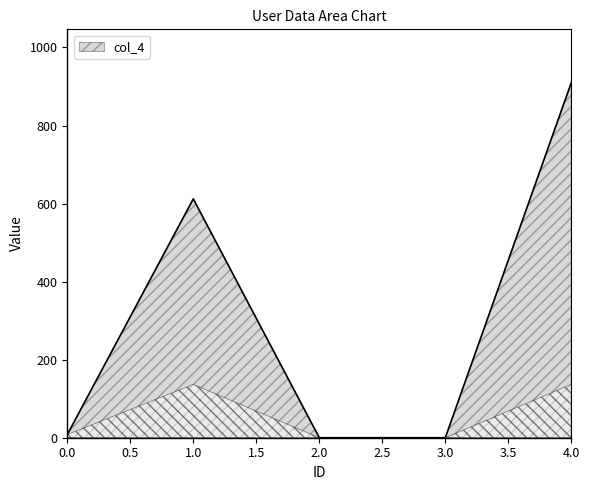

Reading left to right, extract all data points from this chart.

0.0=8	1.0=612	2.0=0	3.0=0	4.0=910